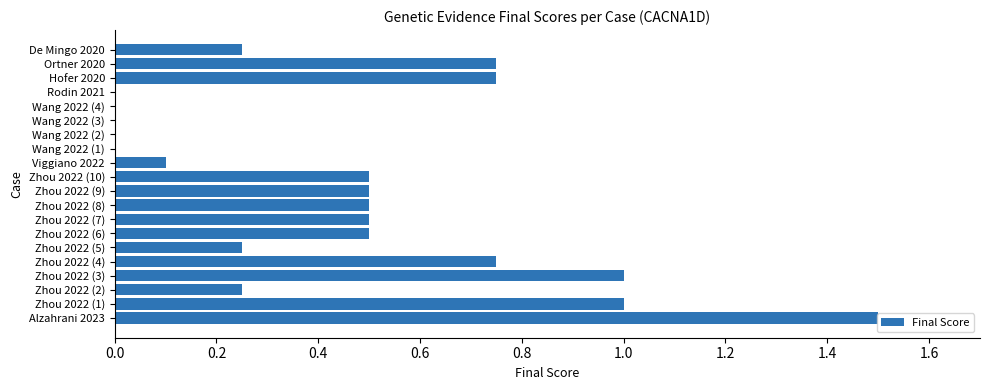

How many data points does each series have?

20